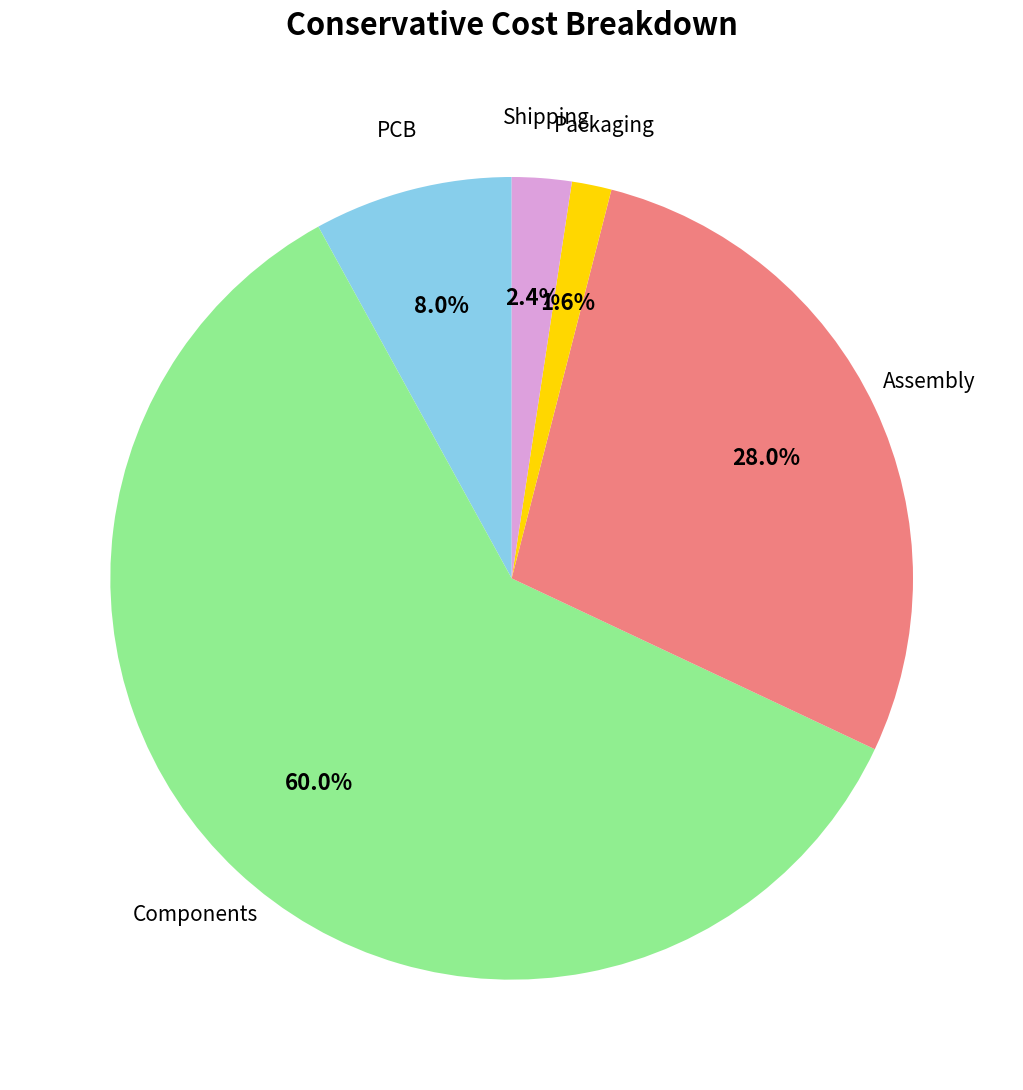

How many slices are in this pie chart?

5